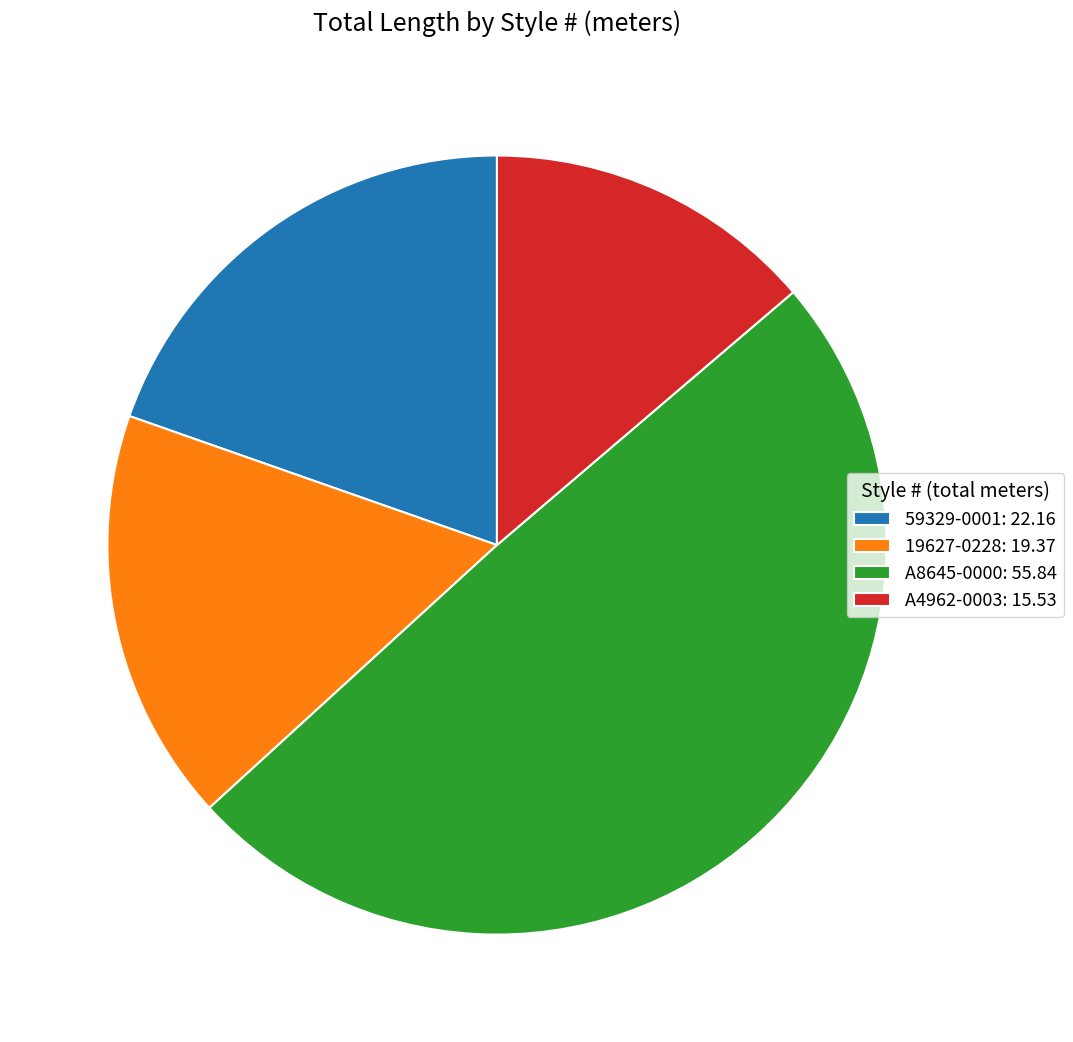

Is there a majority slice in this chart?

No